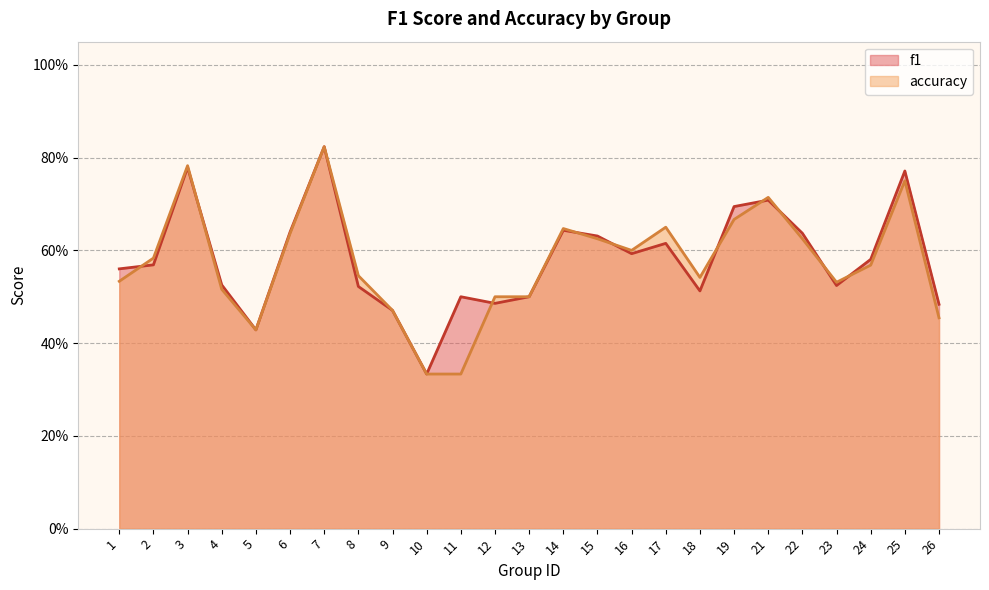

Reading left to right, what are all the values shown in this chart?

f1: 0.6	0.6	0.8	0.5	0.4	0.6	0.8	0.5	0.5	0.3	0.5	0.5	0.5	0.6	0.6	0.6	0.6	0.5	0.7	0.7	0.6	0.5	0.6	0.8	0.5
accuracy: 0.5	0.6	0.8	0.5	0.4	0.6	0.8	0.5	0.5	0.3	0.3	0.5	0.5	0.6	0.6	0.6	0.7	0.5	0.7	0.7	0.6	0.5	0.6	0.8	0.5